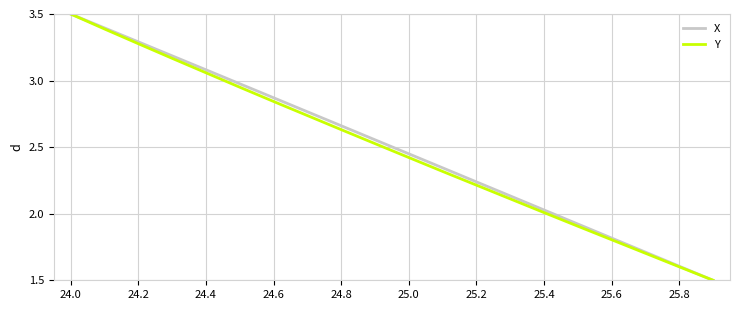

What is the minimum value for Y?

1.5